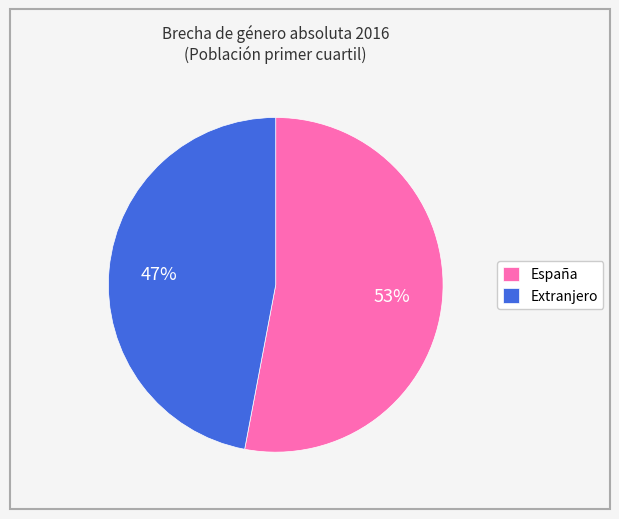

The Extranjero slice represents 47% of the pie. True or false?

True